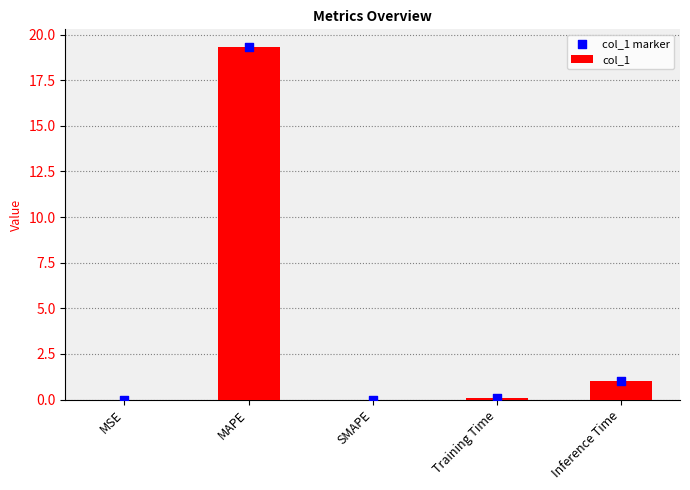

Which series has the largest total across all categories?

col_1